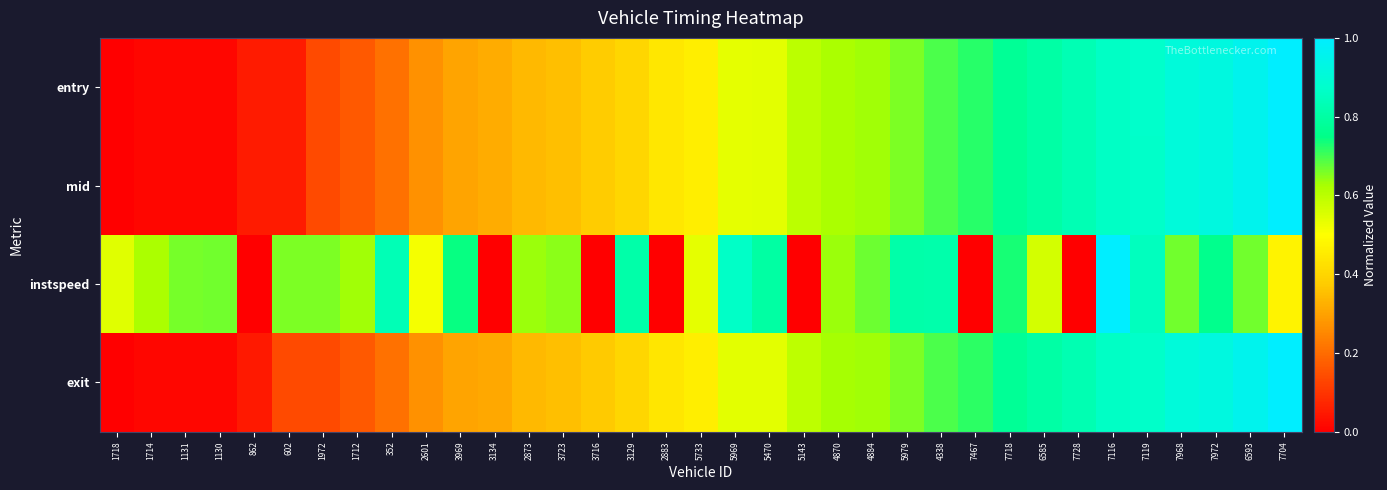

Reading left to right, transcribe all the data shown in this chart.

entry: 1718=0.0	1714=0.0	1131=0.0	1130=0.0	862=0.1	602=0.1	1972=0.1	1712=0.2	352=0.2	2601=0.3	3969=0.3	3134=0.3	2873=0.3	3723=0.4	3716=0.4	3129=0.4	2883=0.4	5733=0.5	5969=0.5	5470=0.5	5143=0.6	4870=0.6	4884=0.6	5979=0.7	4338=0.7	7467=0.7	7718=0.8	6585=0.8	7728=0.8	7116=0.9	7119=0.9	7968=0.9	7972=0.9	6593=1.0	7704=1.0
mid: 1718=0.0	1714=0.0	1131=0.0	1130=0.0	862=0.1	602=0.1	1972=0.1	1712=0.2	352=0.2	2601=0.3	3969=0.3	3134=0.3	2873=0.3	3723=0.4	3716=0.4	3129=0.4	2883=0.4	5733=0.5	5969=0.5	5470=0.5	5143=0.6	4870=0.6	4884=0.6	5979=0.7	4338=0.7	7467=0.7	7718=0.8	6585=0.8	7728=0.8	7116=0.9	7119=0.9	7968=0.9	7972=0.9	6593=1.0	7704=1.0
instspeed: 1718=0.5	1714=0.6	1131=0.7	1130=0.7	862=0.0	602=0.7	1972=0.7	1712=0.6	352=0.8	2601=0.5	3969=0.7	3134=0.0	2873=0.6	3723=0.6	3716=0.0	3129=0.8	2883=0.0	5733=0.5	5969=0.9	5470=0.8	5143=0.0	4870=0.6	4884=0.7	5979=0.8	4338=0.8	7467=0.0	7718=0.7	6585=0.6	7728=0.0	7116=1.0	7119=0.8	7968=0.7	7972=0.8	6593=0.7	7704=0.5
exit: 1718=0.0	1714=0.0	1131=0.0	1130=0.0	862=0.0	602=0.1	1972=0.1	1712=0.2	352=0.2	2601=0.3	3969=0.3	3134=0.3	2873=0.3	3723=0.4	3716=0.4	3129=0.4	2883=0.4	5733=0.5	5969=0.5	5470=0.5	5143=0.6	4870=0.6	4884=0.6	5979=0.7	4338=0.7	7467=0.7	7718=0.8	6585=0.8	7728=0.8	7116=0.9	7119=0.9	7968=0.9	7972=0.9	6593=1.0	7704=1.0